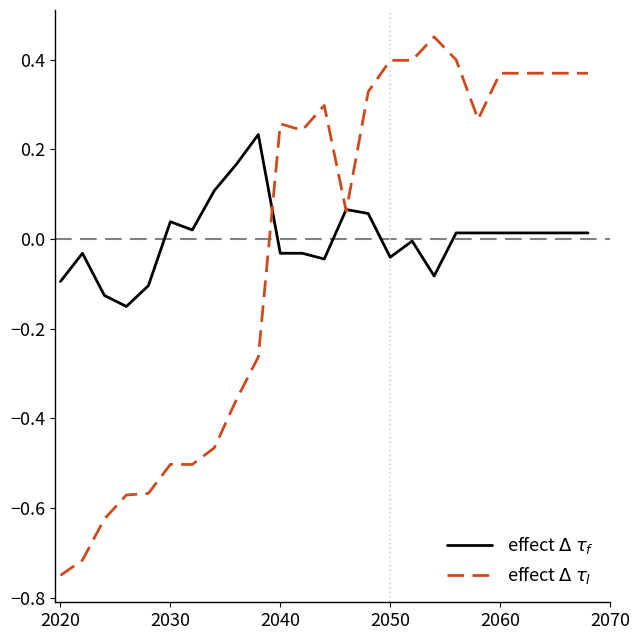

Where does the effect $\Delta$ $\tau_l$ series first go above 0?

2040